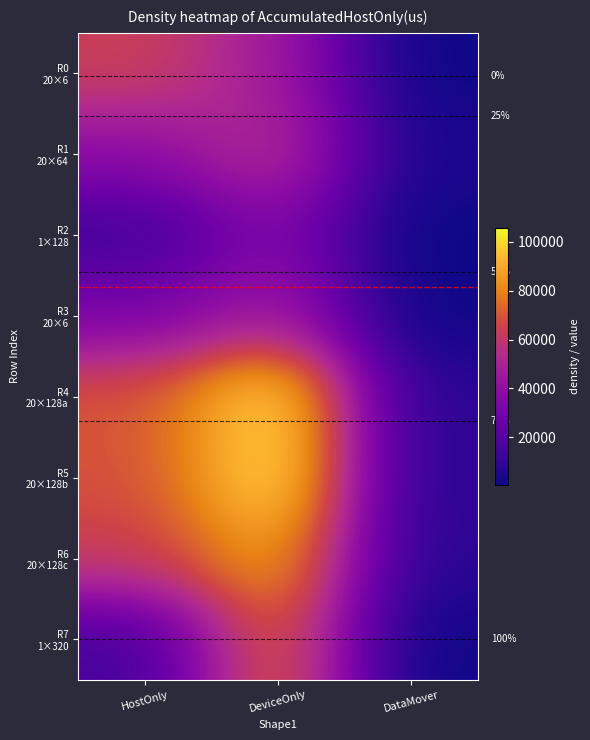

What is the difference between the second highest and minimum values in the R2 1×128 series?

12859.5